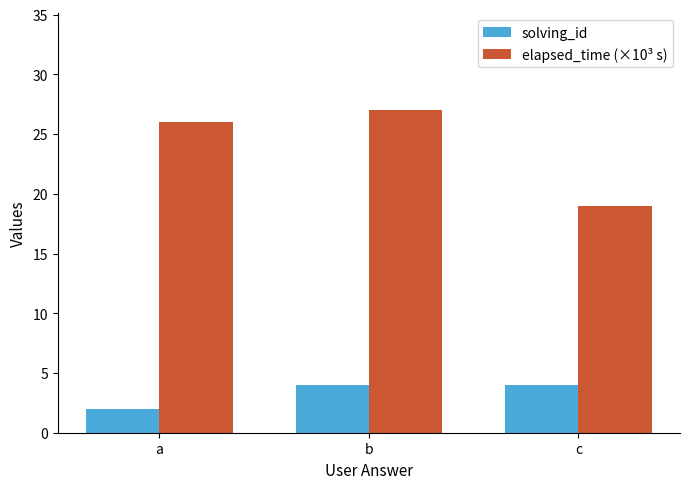

Is it true that solving_id equals 1 at c?

False